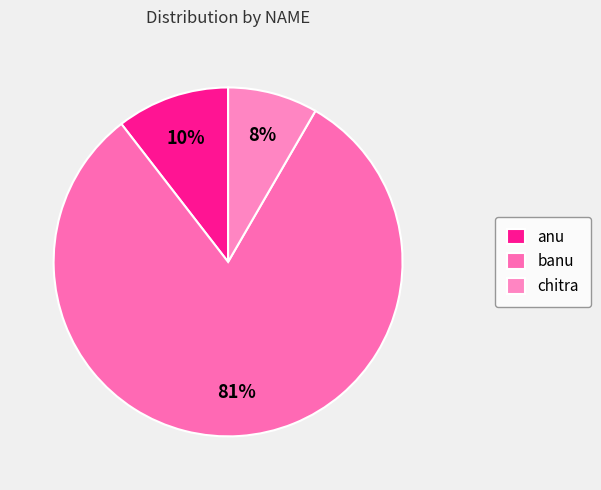

What is the majority slice?

banu